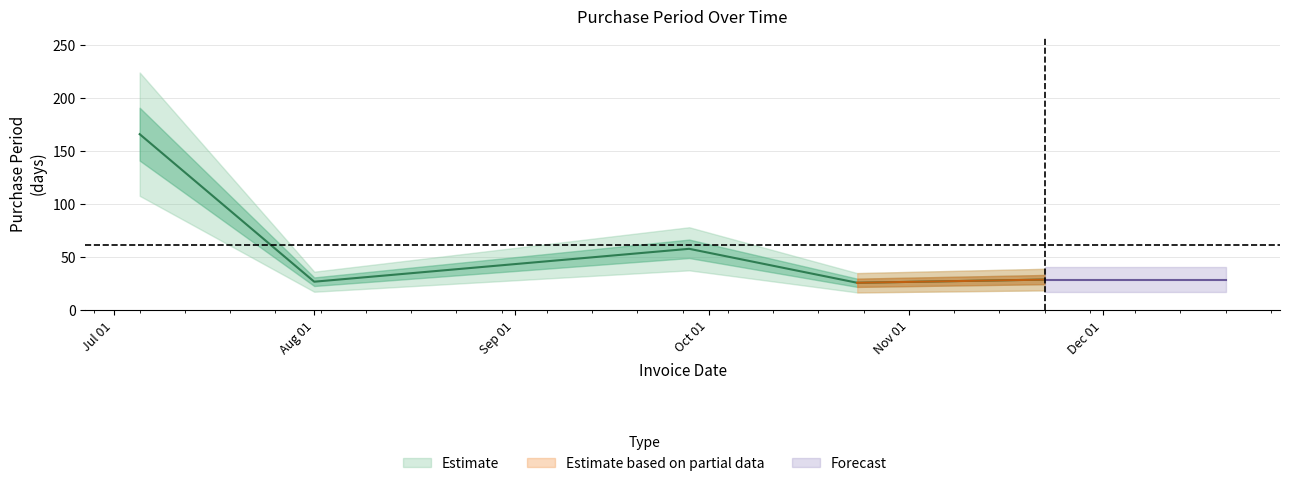

List the labels in order of value, smallest first.

2016-10-24, 2016-08-01, 2016-11-22, 2016-09-28, 2016-07-05